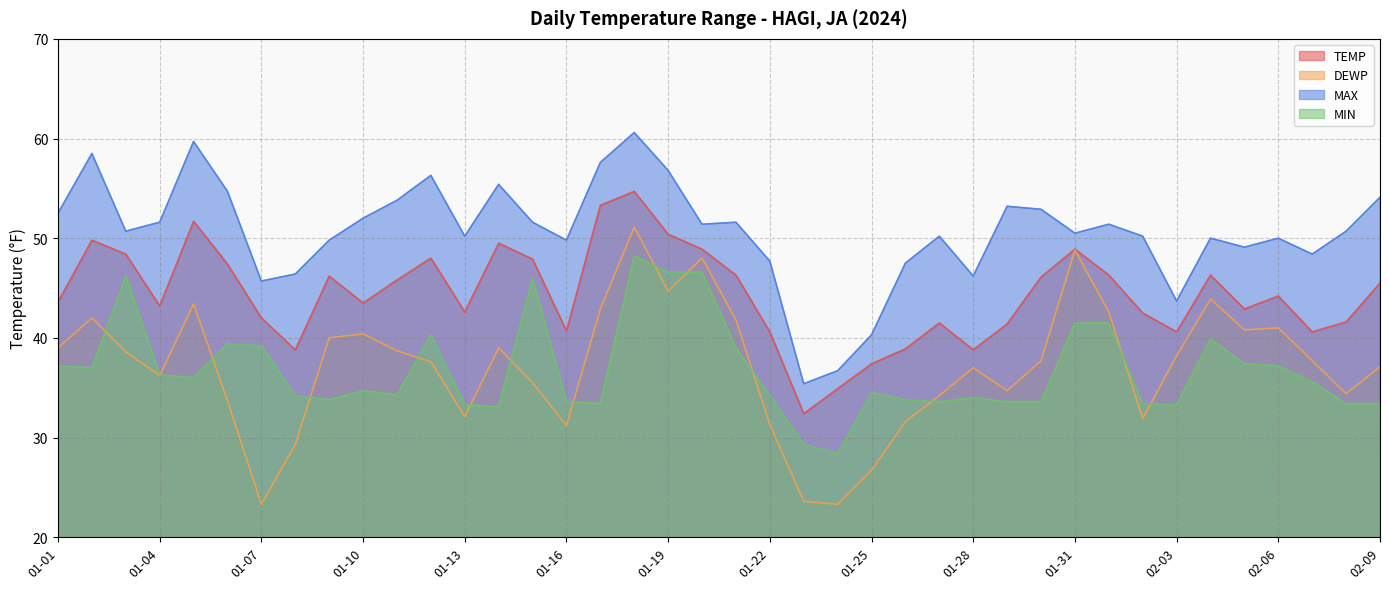

At which category is the sum across all series the highest?

01-18